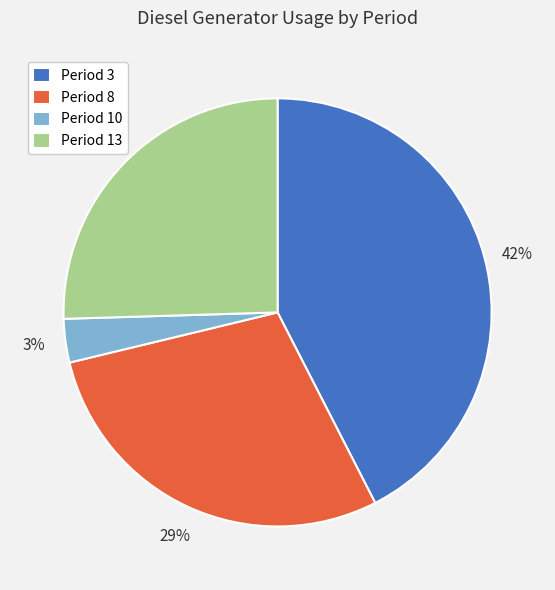

What is the smallest slice in the pie chart?

Period 10